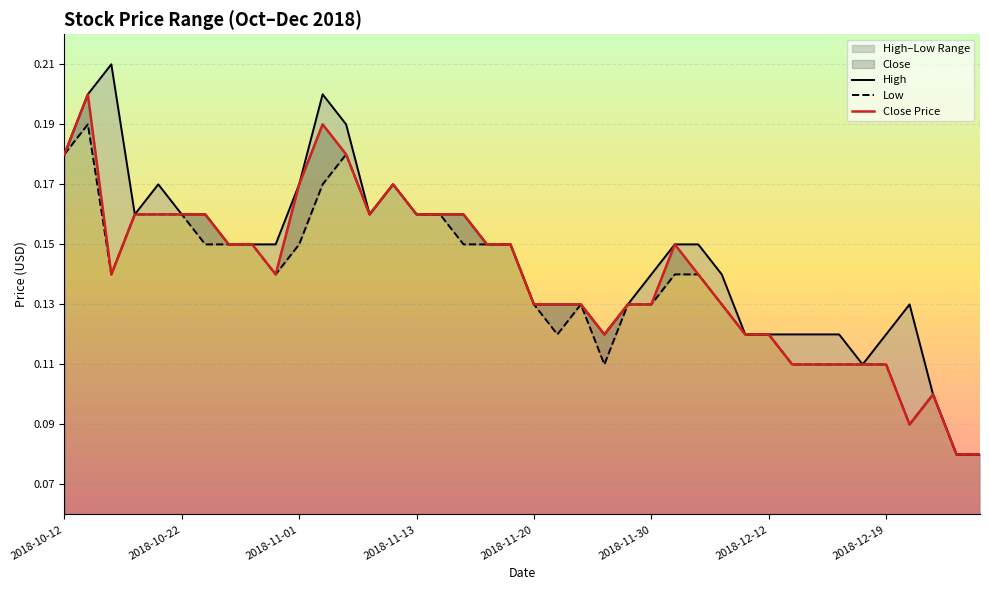

Which series has the largest total across all categories?

High